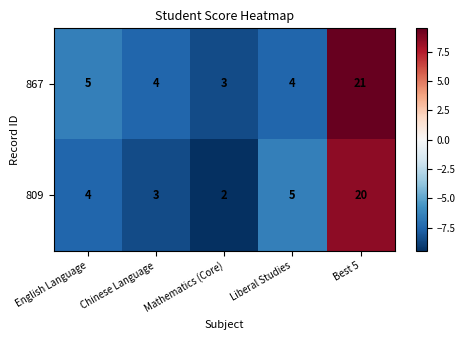

What is the sum of all 867 values?

37